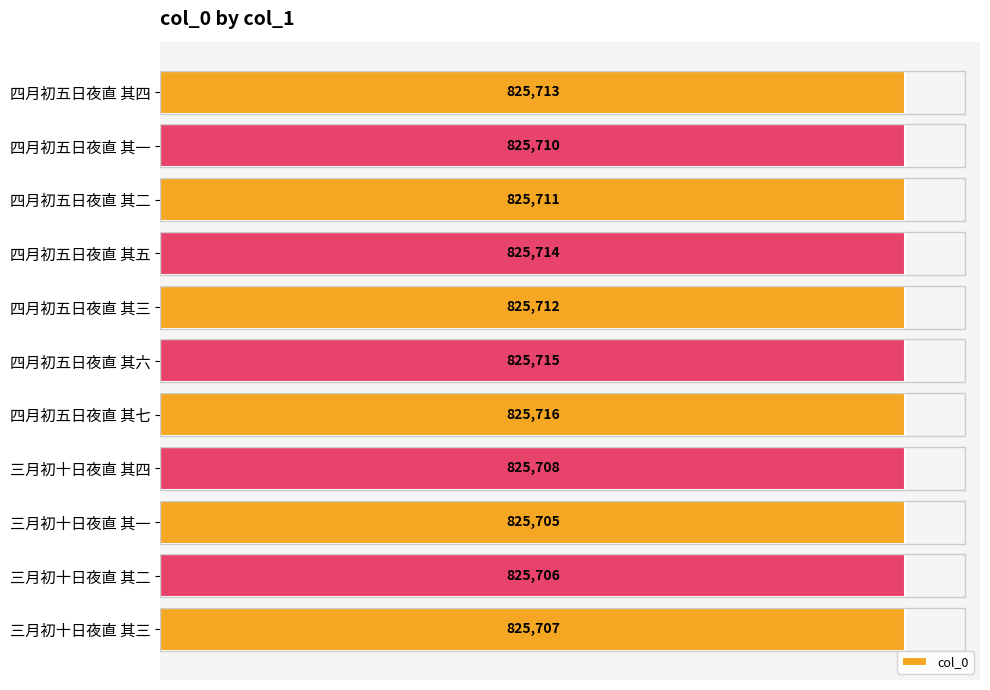

Does the chart contain stacked bars?

No